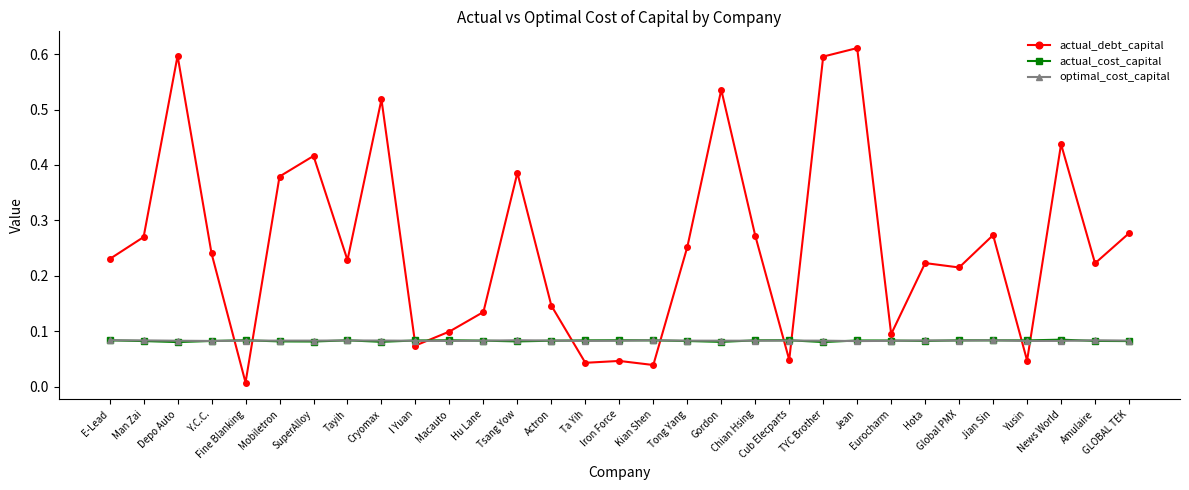

What is the label of the 6th point from the left?

Mobiletron